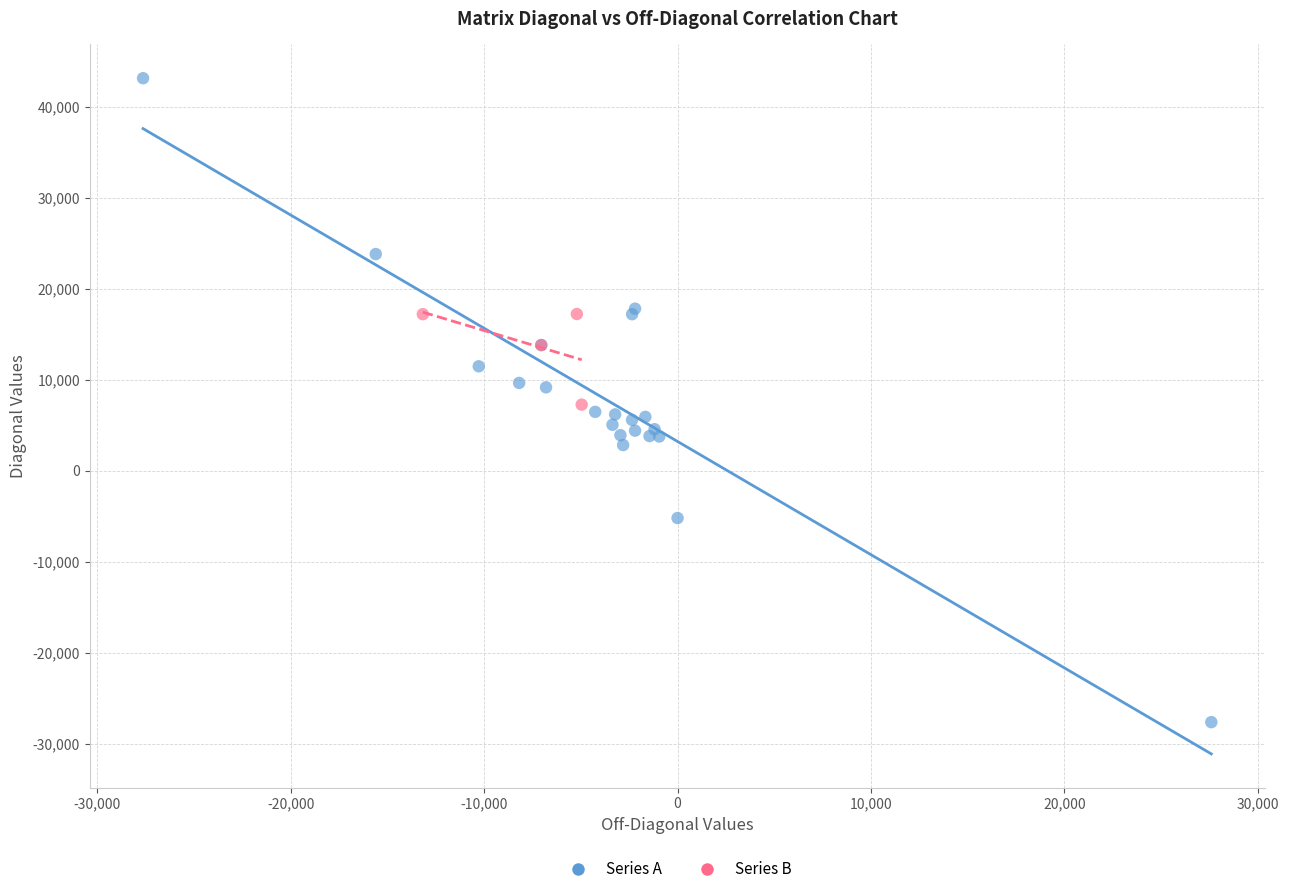

What are all the series names shown in the legend?

Series A, Series B